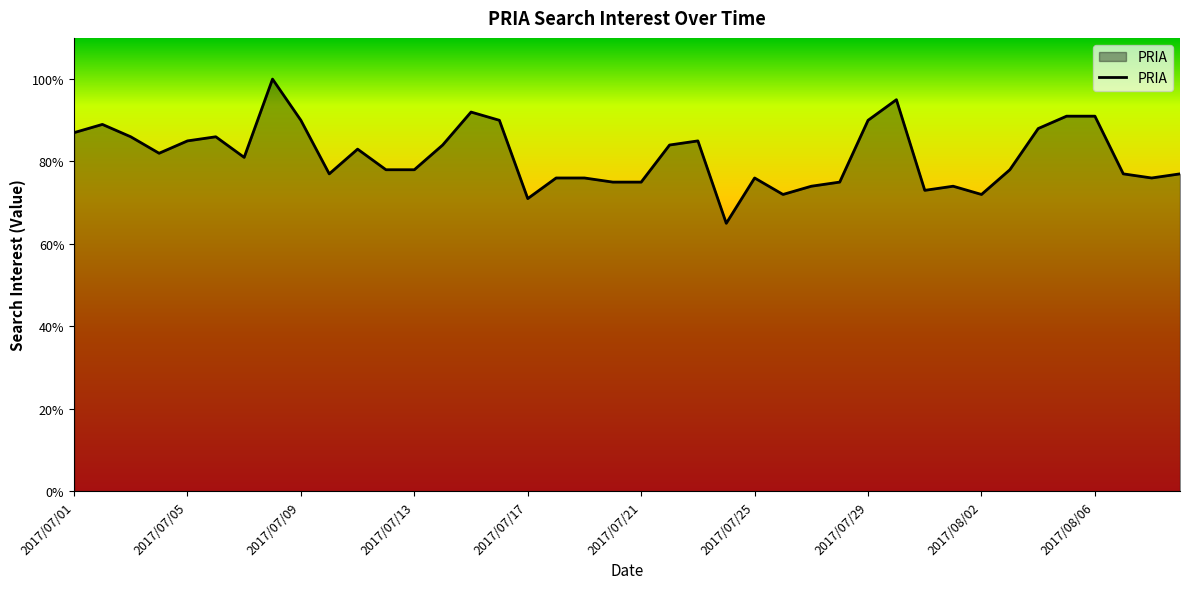

What is the maximum value shown in the chart?

100